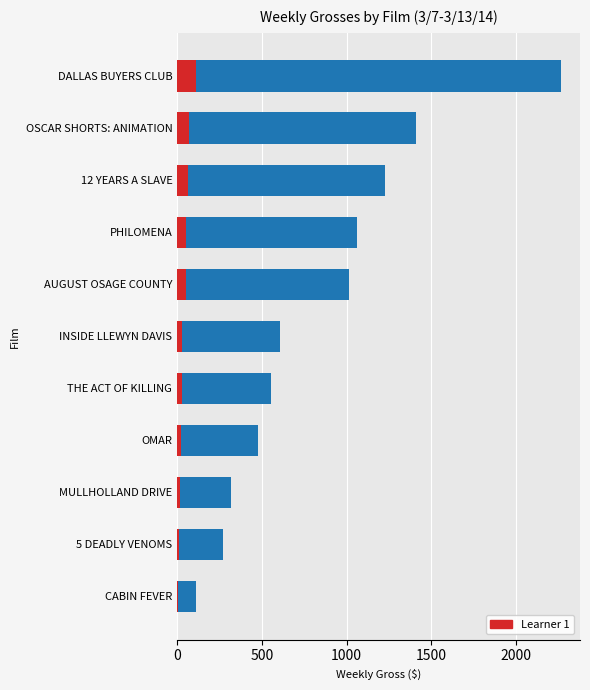

Is the value of Weekly Gross at AUGUST OSAGE COUNTY greater than the value of Learner 1 at PHILOMENA?

Yes